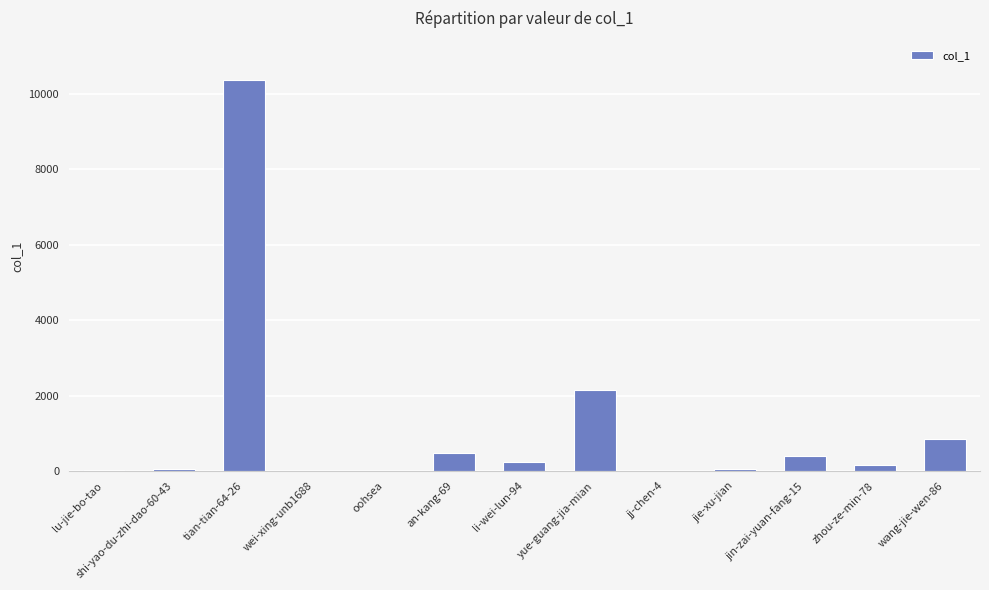

How many categories are shown in the chart?

13